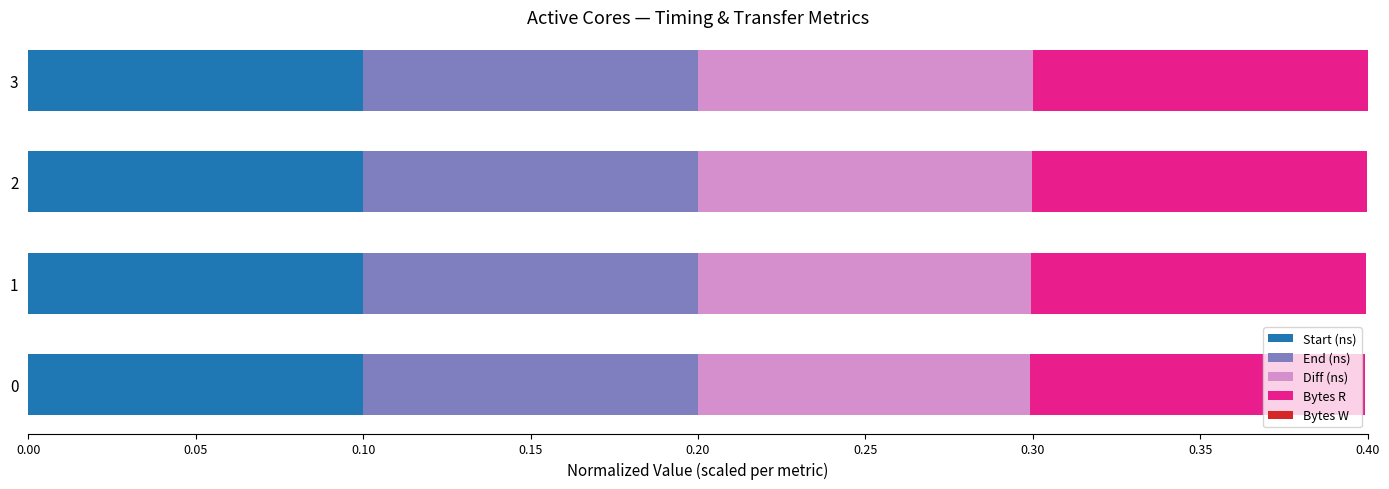

What is the total value across all series at 3?

0.4